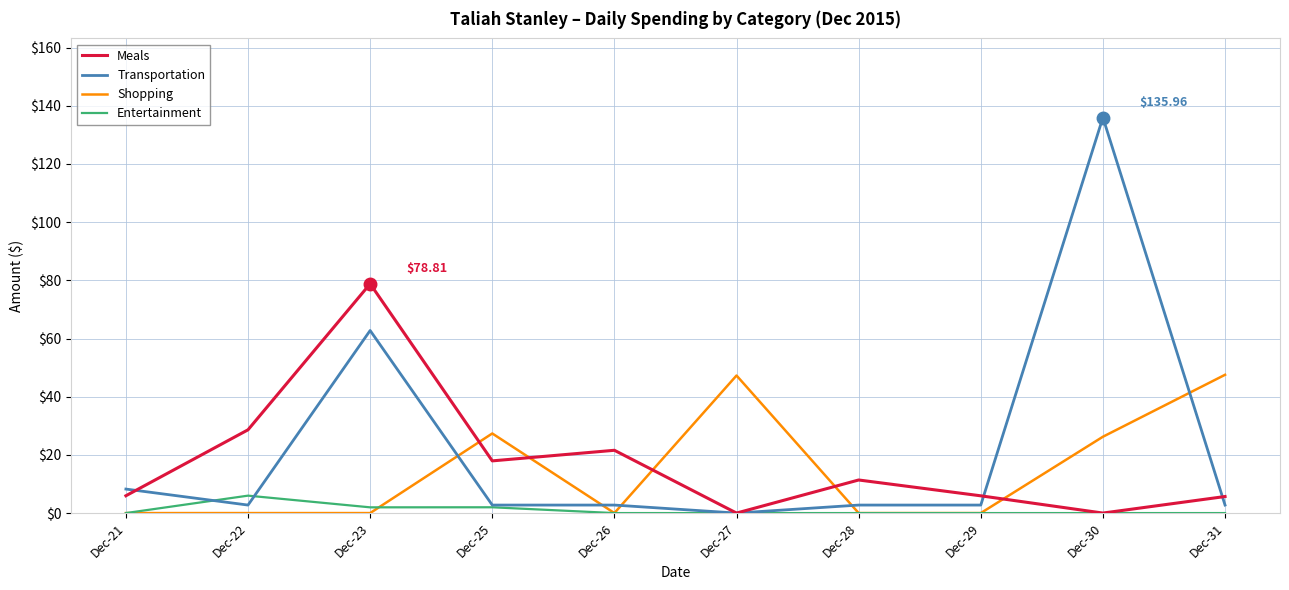

At which category does Meals reach its first local valley?

Dec-25